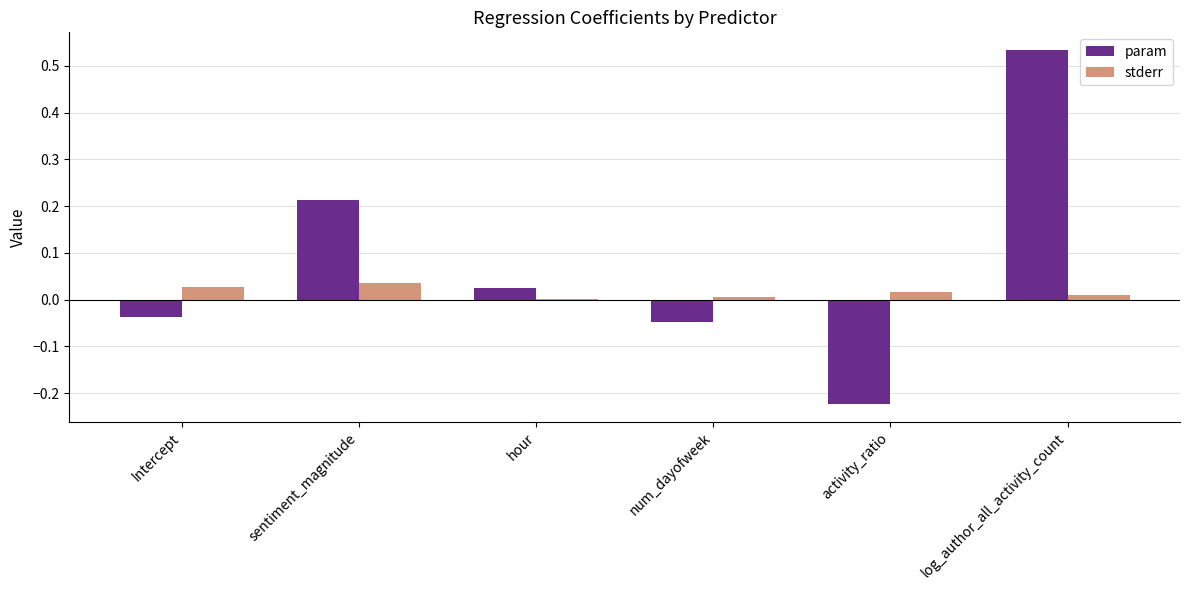

Is the value of param at log_author_all_activity_count greater than the value of stderr at num_dayofweek?

Yes